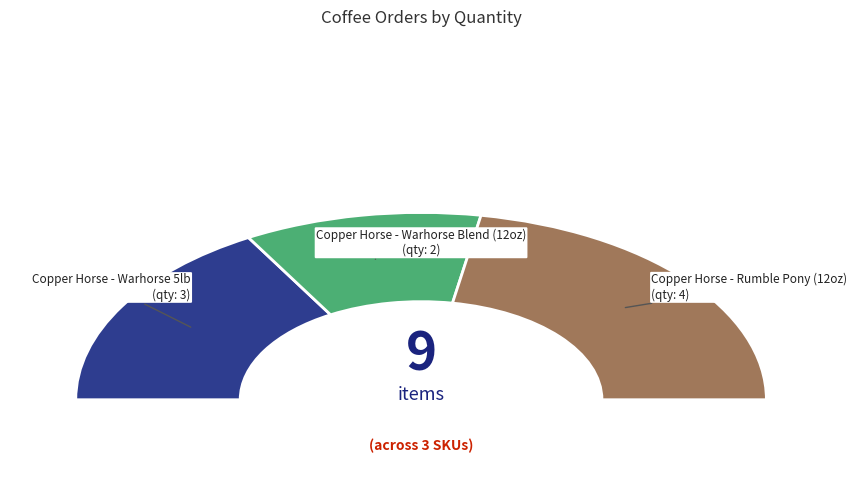

What percentage is the Copper Horse - Rumble Pony (12oz) slice, to the nearest percent?

44%